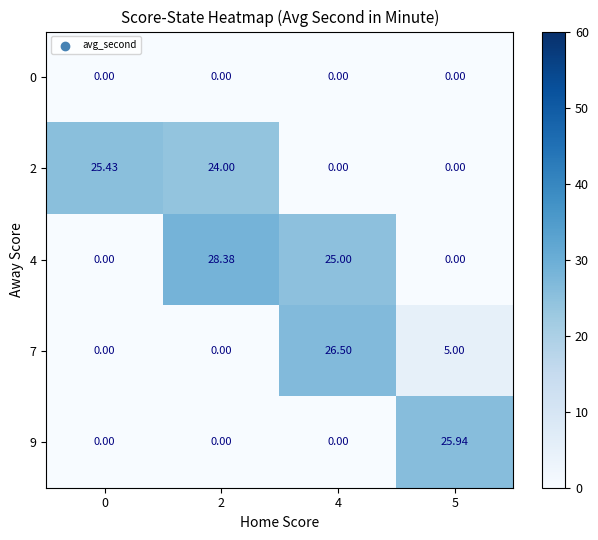

How many values in the 7 series are below 5?

2